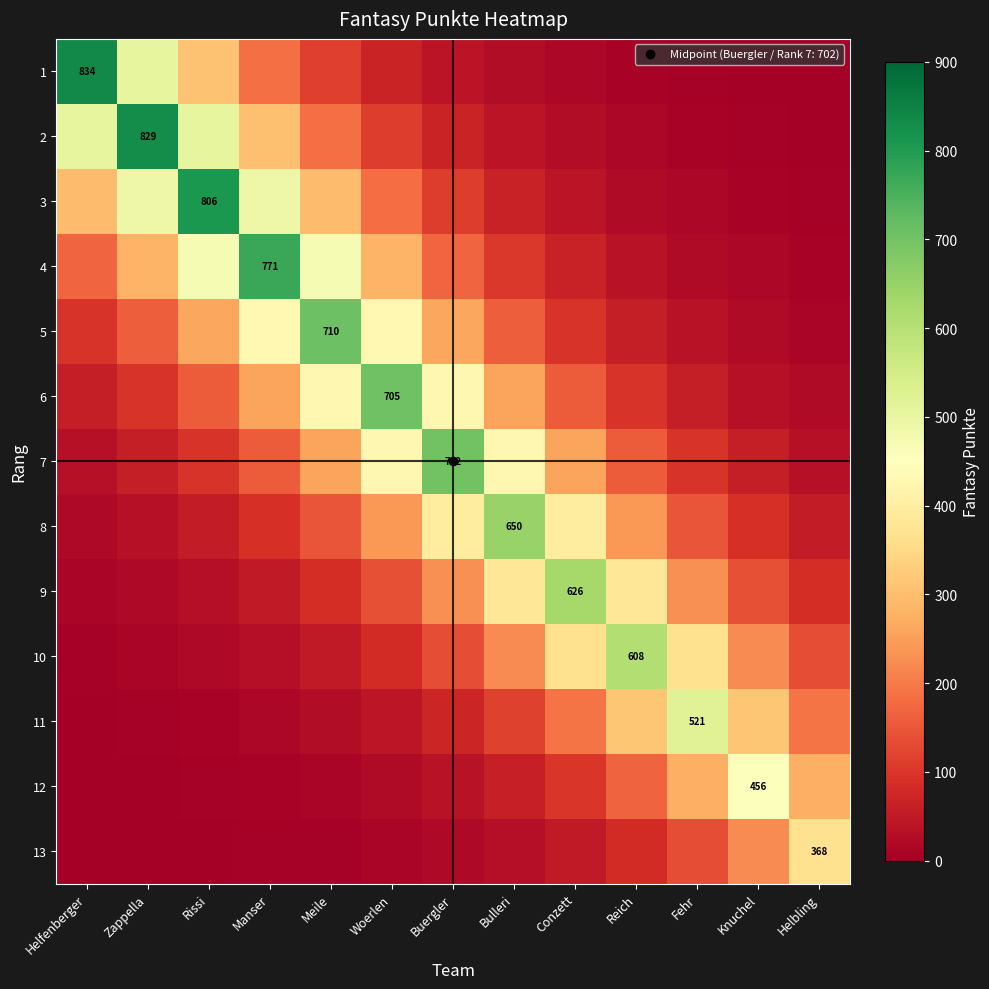

At which category is the sum across all series the highest?

Manser